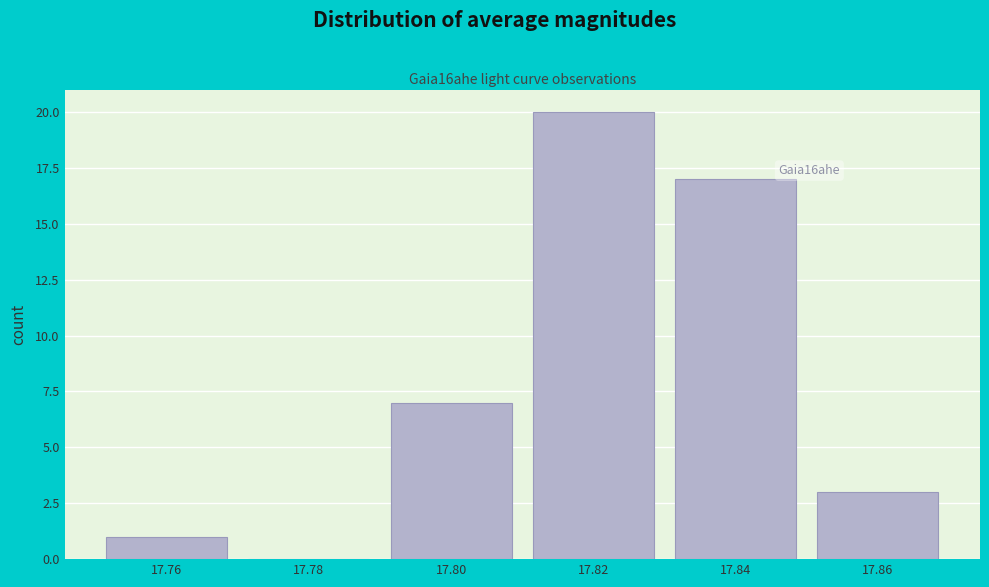

Reading right to left, transcribe all the data shown in this chart.

17.86=3	17.84=17	17.82=20	17.80=7	17.78=0	17.76=1